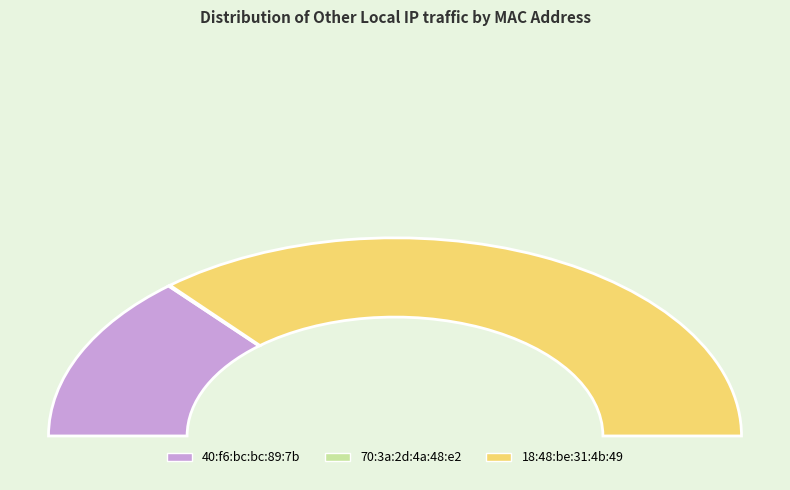

Does 18:48:be:31:4b:49 represent more than half of the total?

Yes